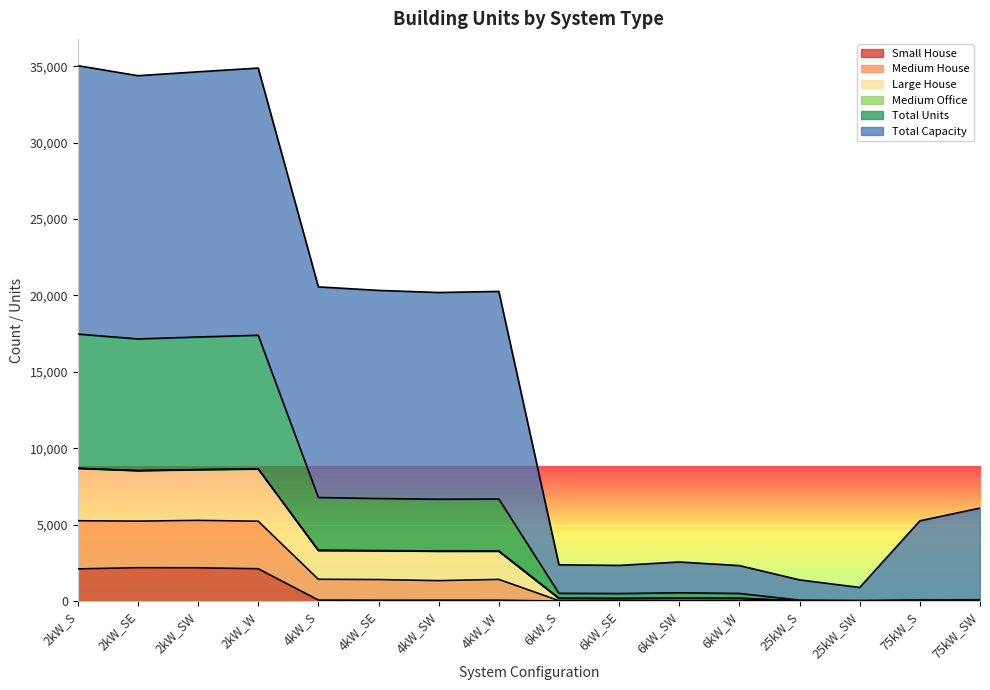

Is the value of Medium House at 25kW_S greater than the value of Large House at 25kW_S?

No